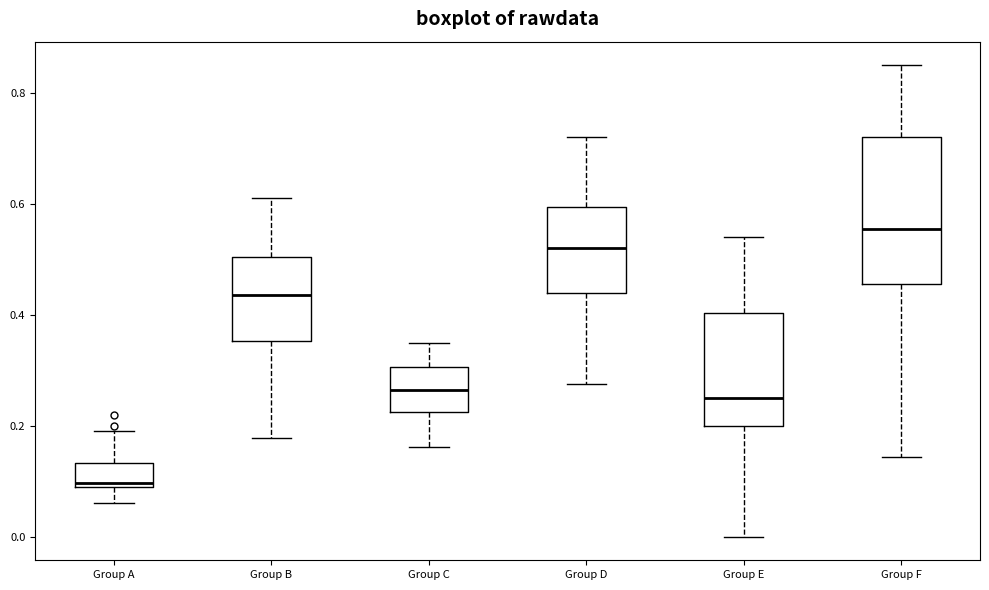

Reading left to right, transcribe this box plot: for each box, give where its median line is, the range the box spans, and where its two whiskers end, as read against the y-axis. The values are not printed on the chart, so give them approximately, as read against the axis.

Group A: median 0.10, box 0.08 to 0.14, whiskers 0.06 to 0.20
Group B: median 0.44, box 0.36 to 0.50, whiskers 0.18 to 0.62
Group C: median 0.26, box 0.22 to 0.30, whiskers 0.16 to 0.36
Group D: median 0.52, box 0.44 to 0.60, whiskers 0.28 to 0.72
Group E: median 0.26, box 0.20 to 0.40, whiskers 0.00 to 0.54
Group F: median 0.56, box 0.46 to 0.72, whiskers 0.14 to 0.86